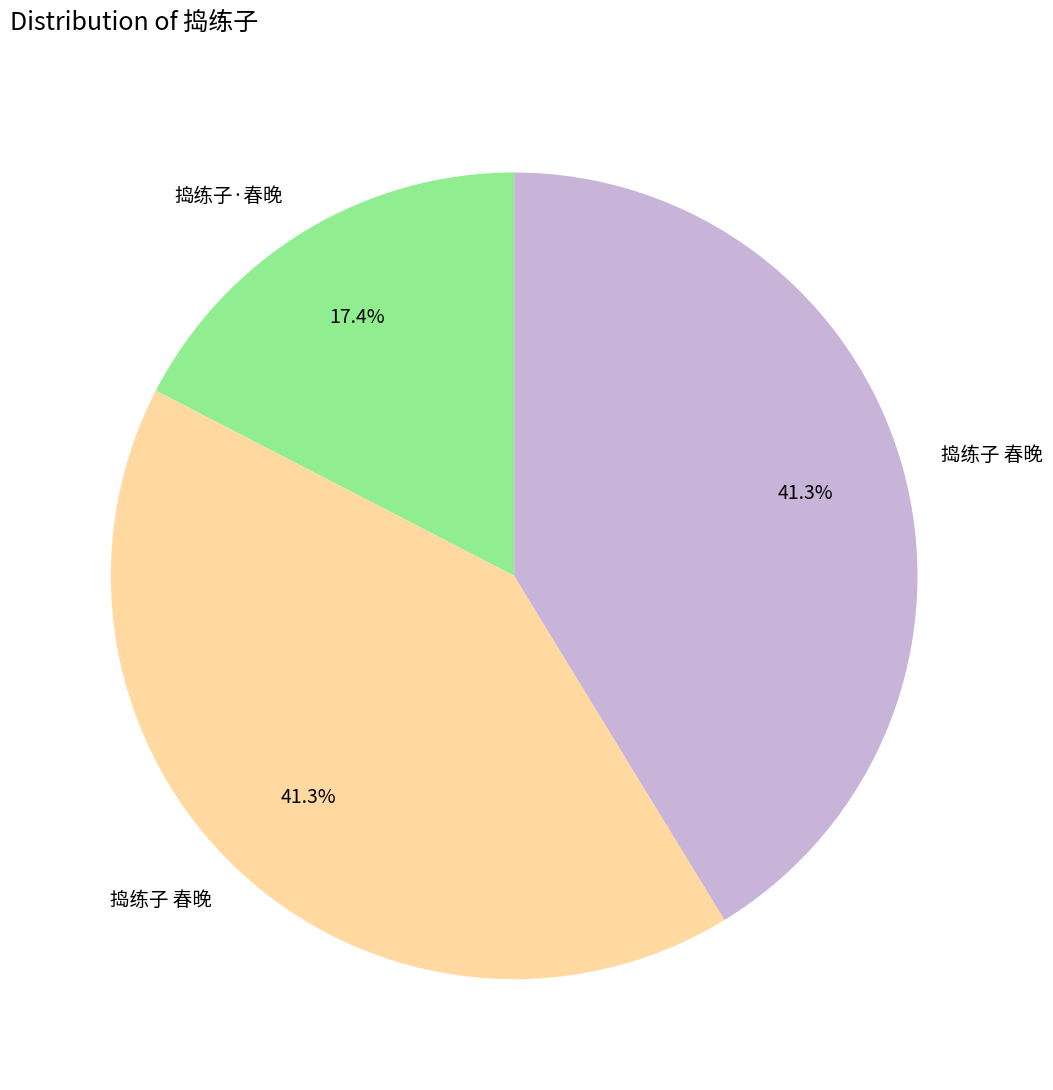

Is there any slice that represents more than half of the pie?

No